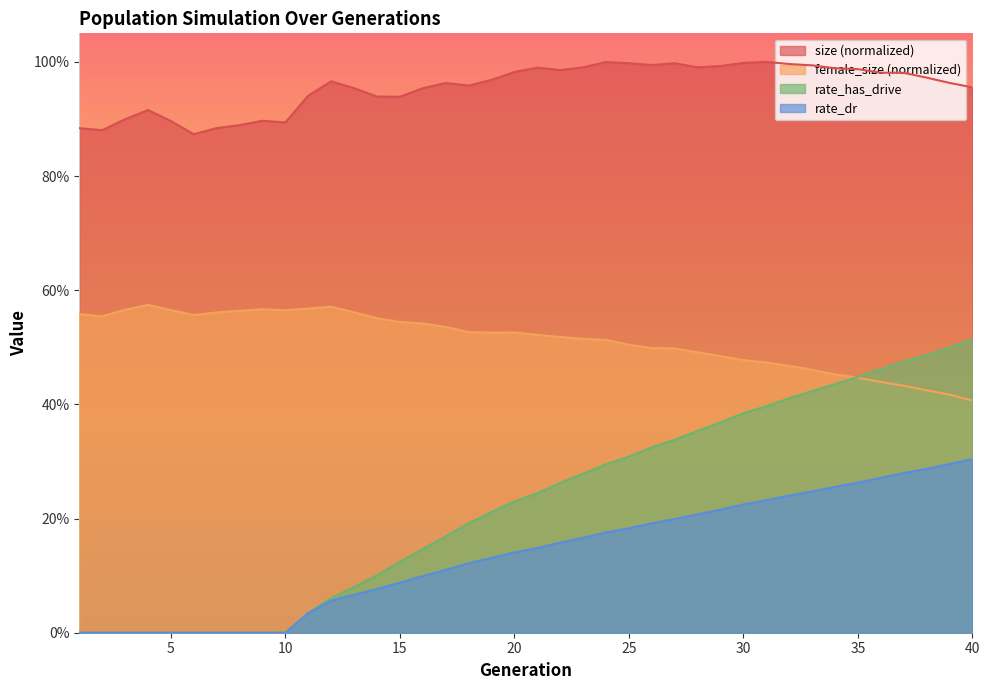

Does the chart display data point markers on the line(s)?

No